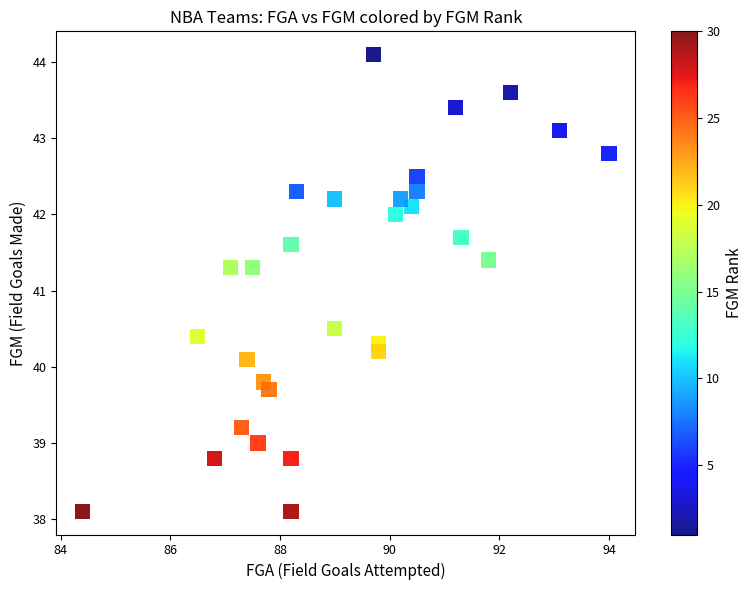

What is the range of X values (max minus min)?

9.6